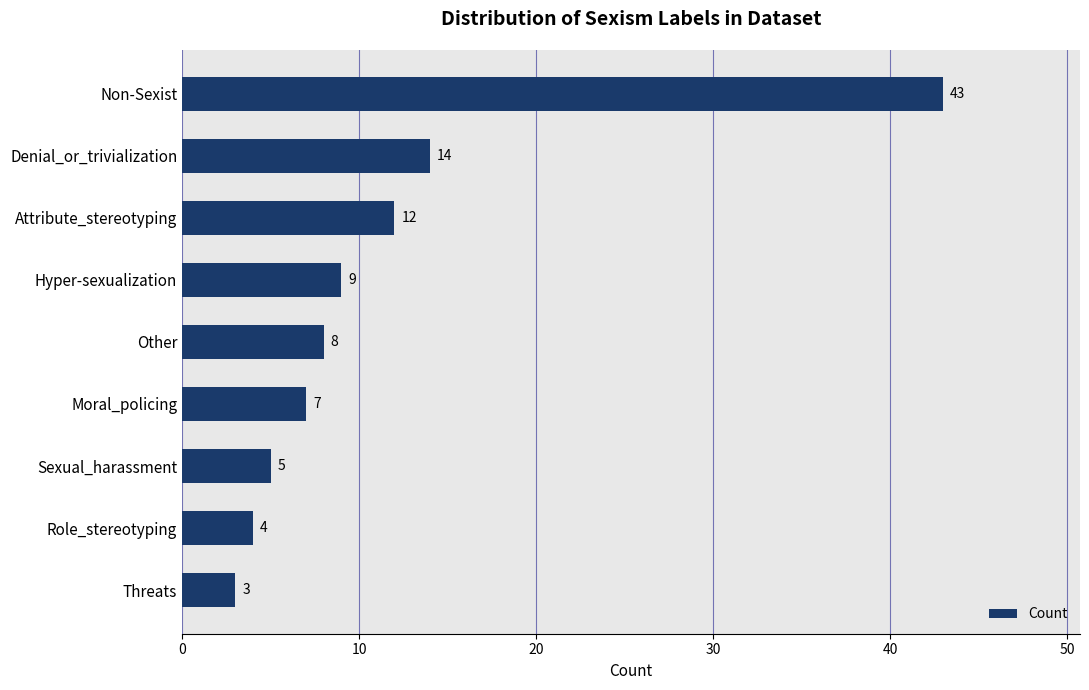

Are the bars horizontal?

Yes